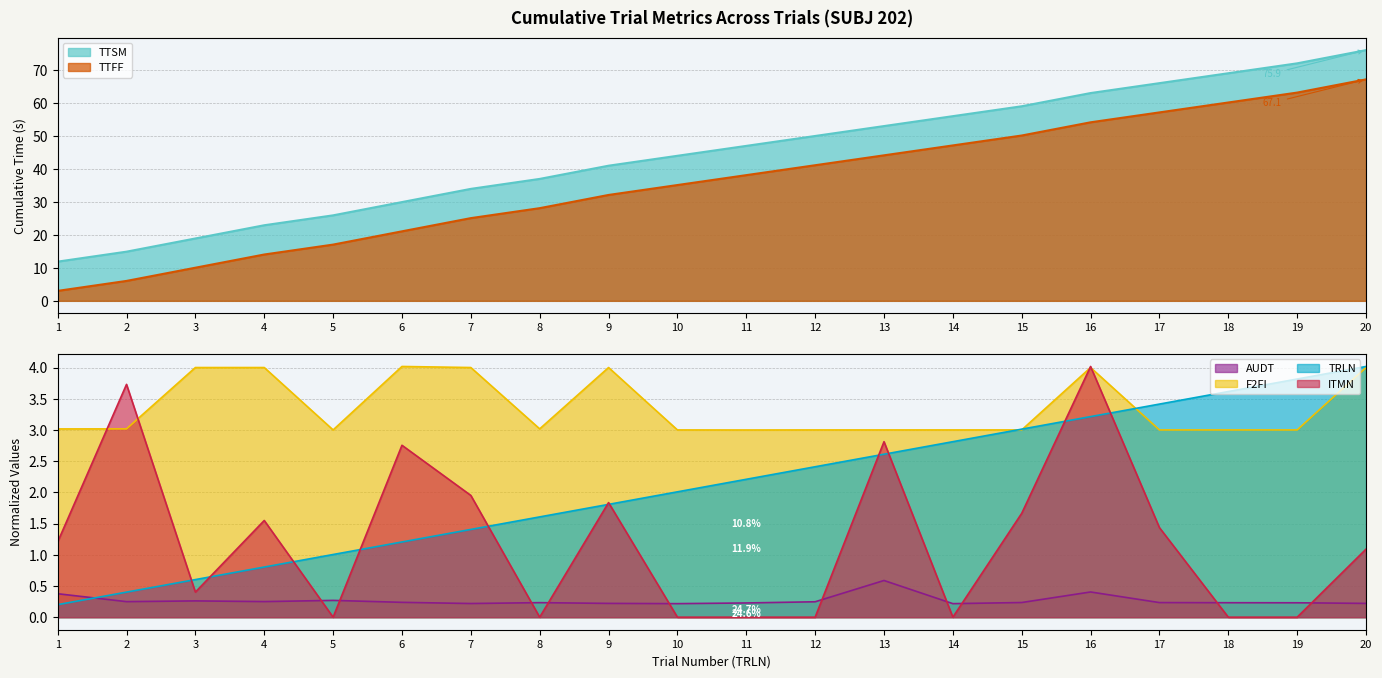

What is the value of the F2FI point at the 7th from the left?

4.0